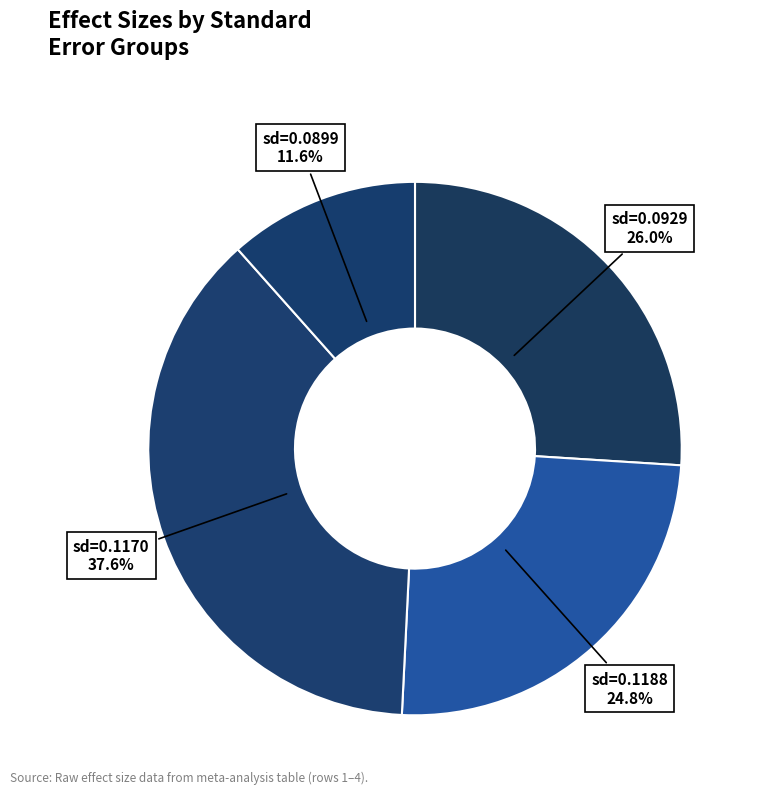

Between sd=0.1188 and sd=0.0899, which is larger?

sd=0.1188